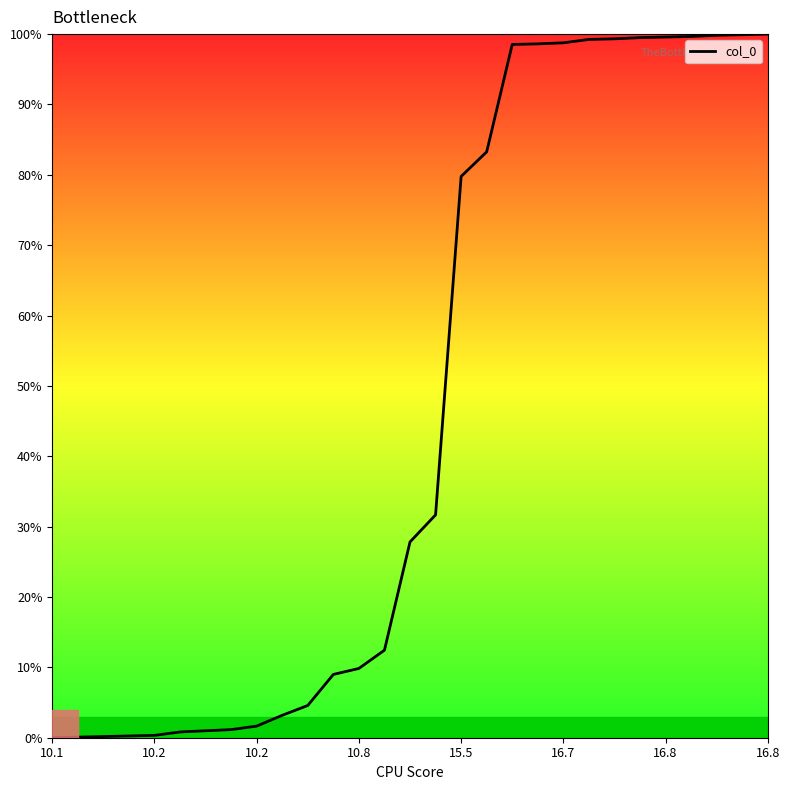

What is the sum of all values?

1360.0